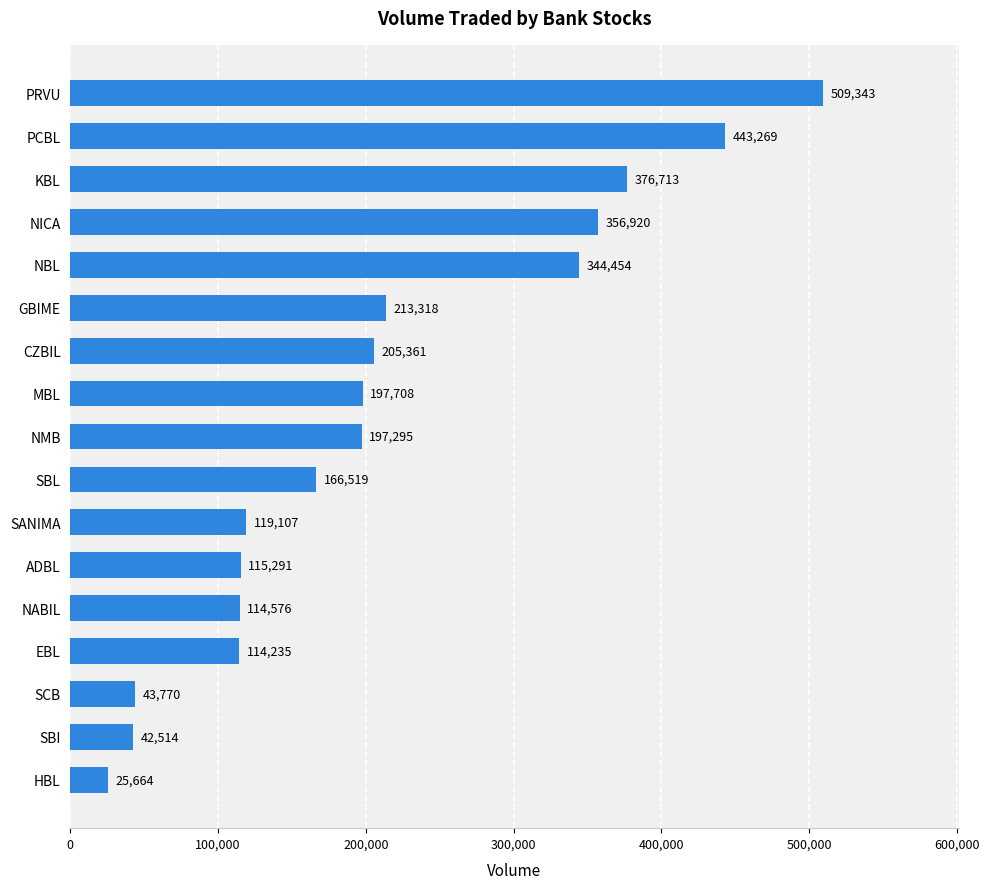

Is it true that the value at NBL is 344454?

True